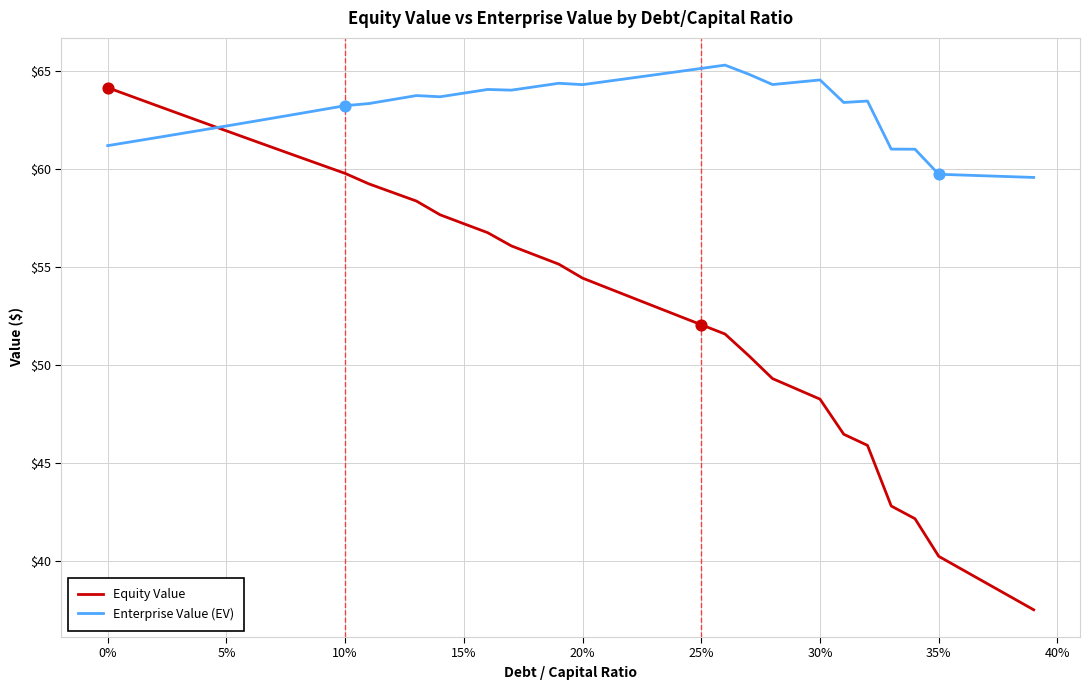

Which series has the largest total across all categories?

Enterprise Value (EV)